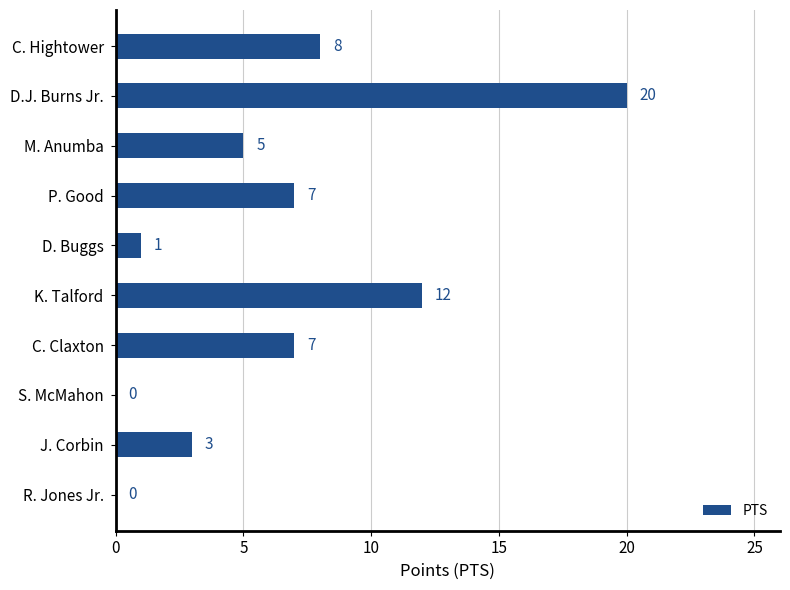

Is it true that the value at D. Buggs is 2?

False